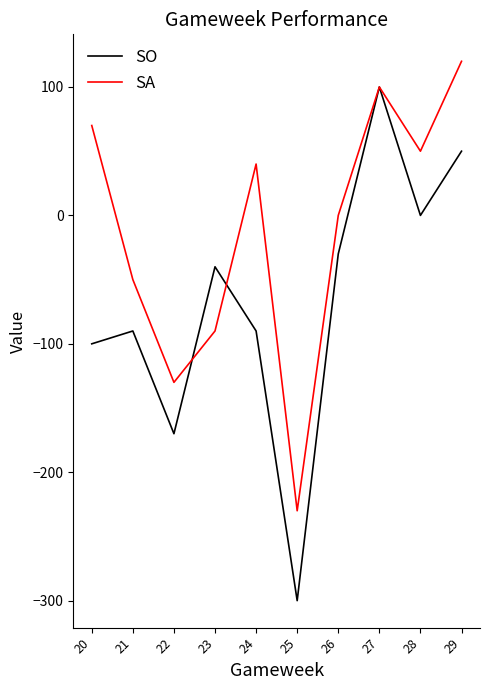

Where is SA nearest to the value -55?

21